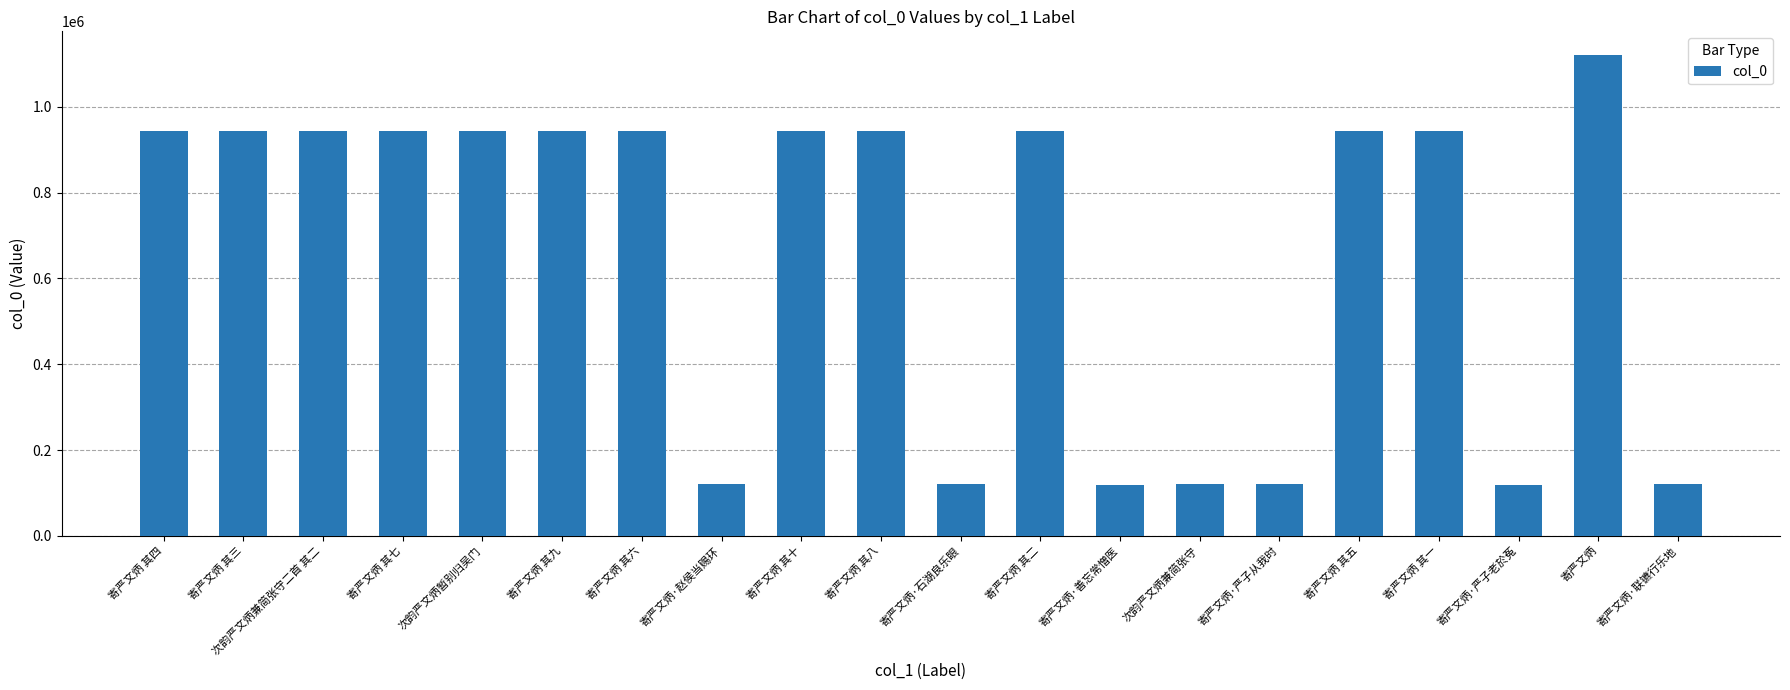

What is the difference between the second highest and second lowest values?

824309